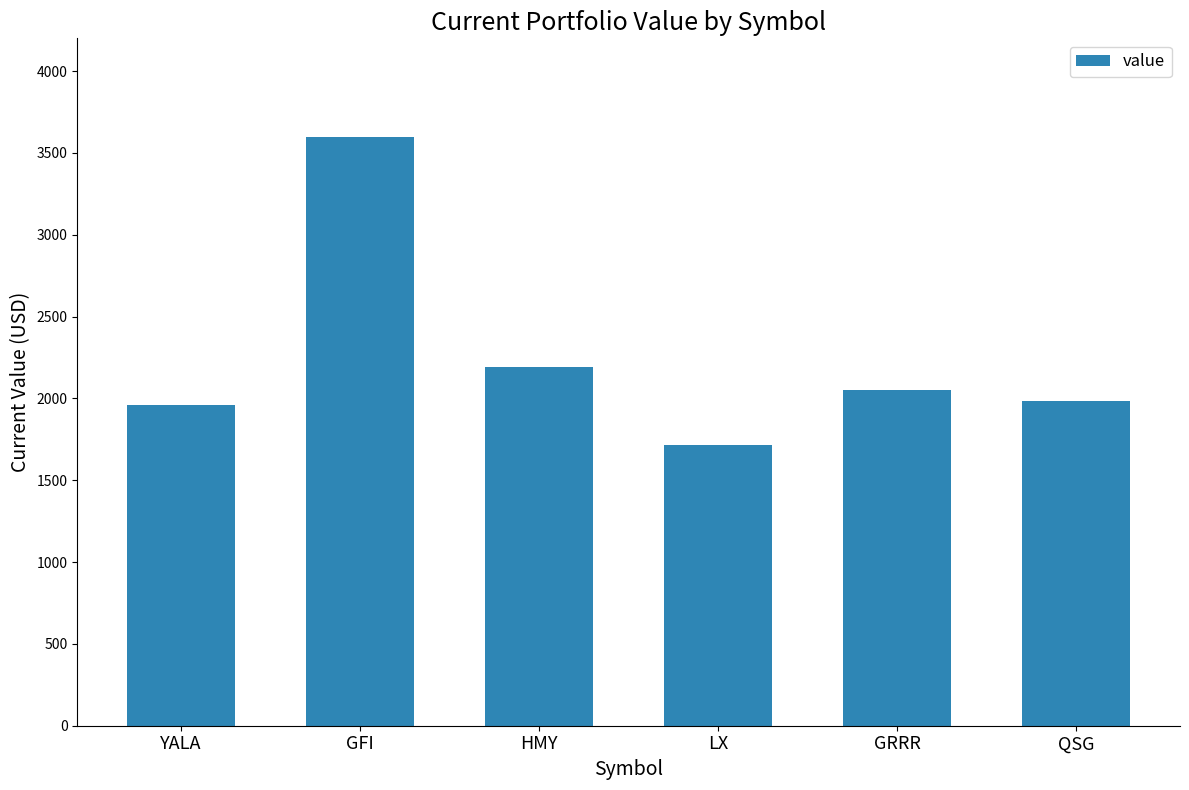

What is the change in value from GFI to GRRR?

-1545.1